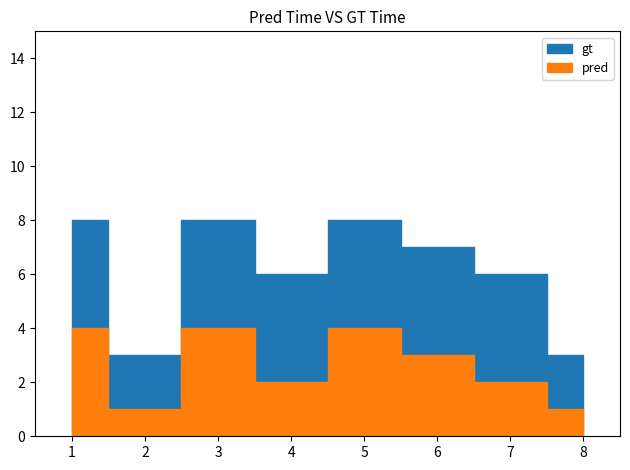

What is the value of the Credit point at the 2nd from the left?

3